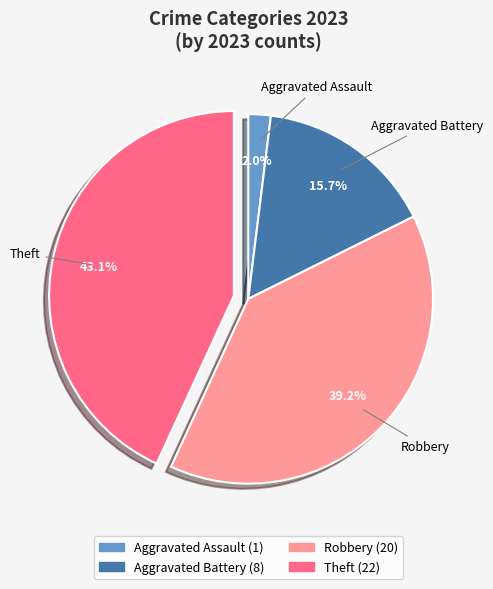

The Robbery slice represents 54% of the pie. True or false?

False